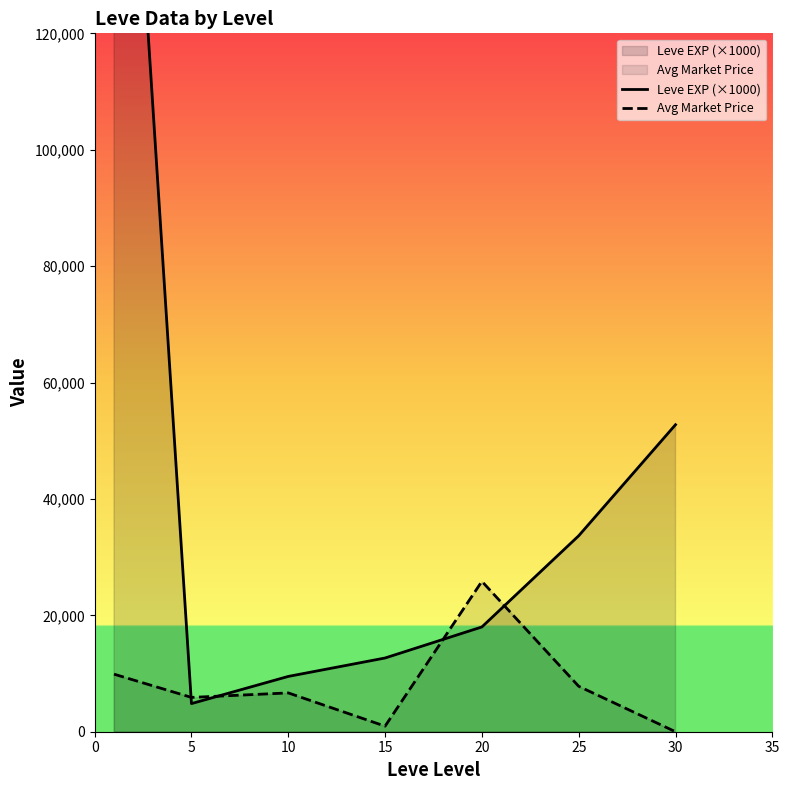

Count the number of data series in this chart.

2